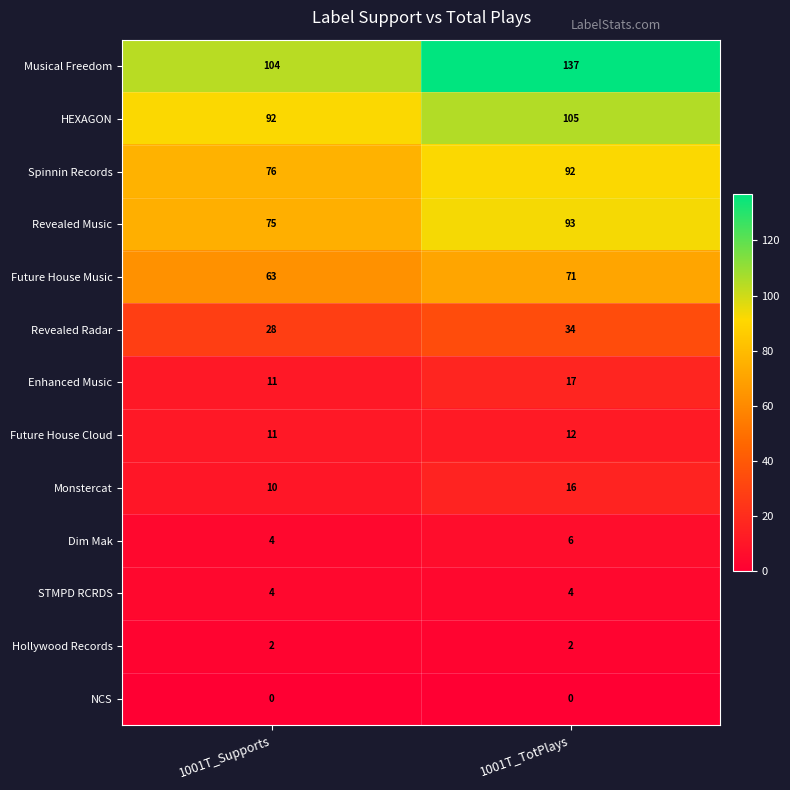

What is the total value across all series at 1001T_Supports?

480